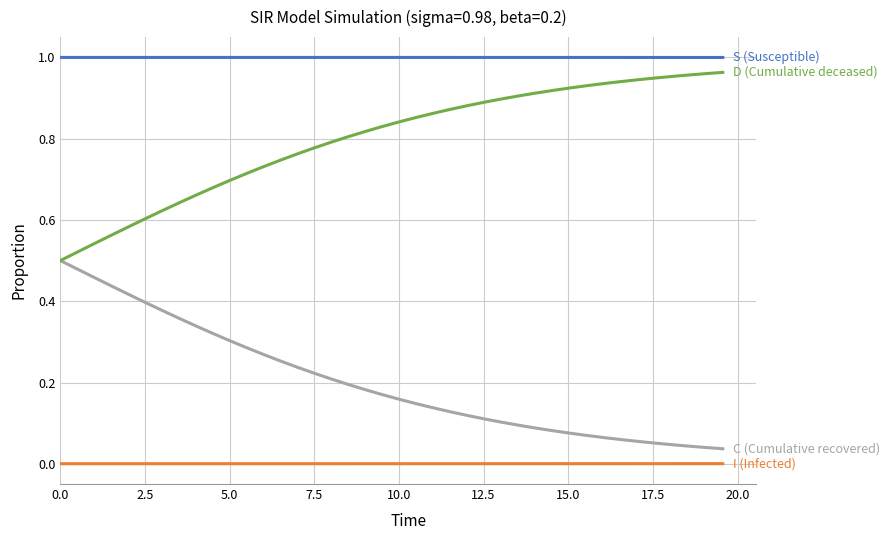

The C (Cumulative recovered) series shows 0.2 at 23. True or false?

False